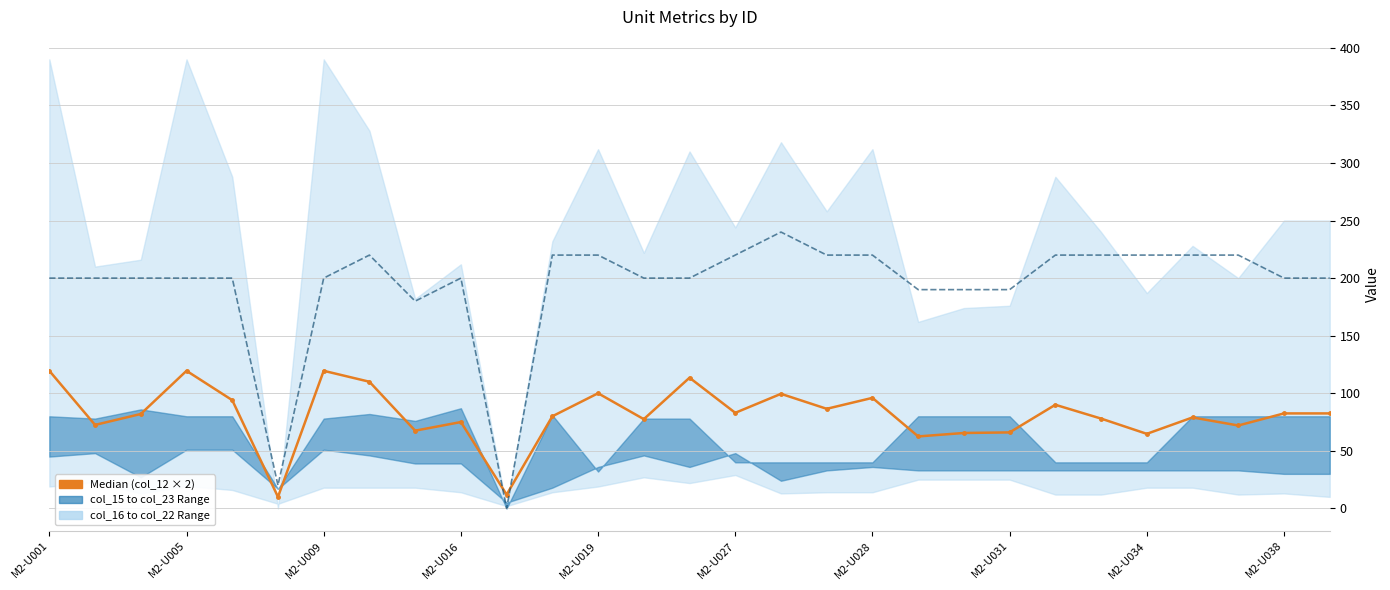

True or false: col_13 (Mid-style) and col_12 (Median-style) intersect in this chart.

True